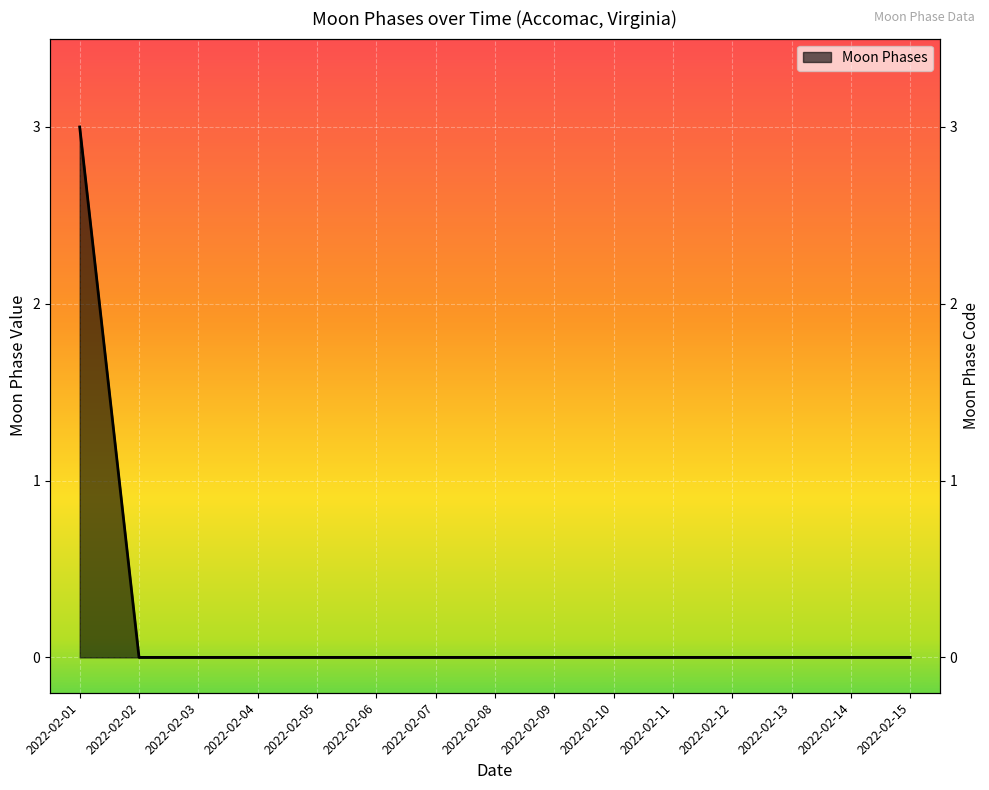

How many values are above zero?

1